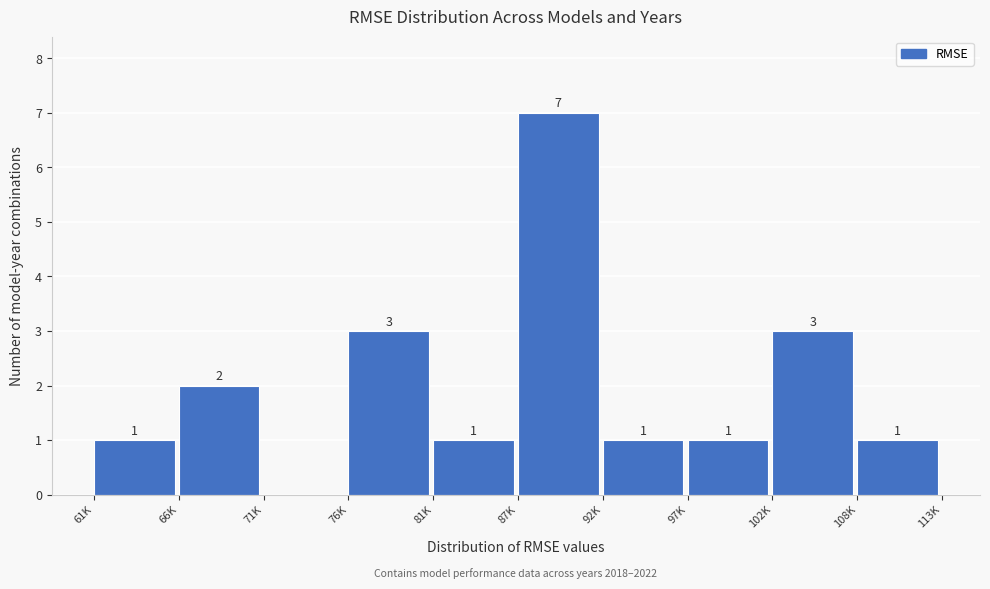

Reading left to right, transcribe all the data shown in this chart.

61K=1	66K=2	71K=0	76K=3	81K=1	87K=7	92K=1	97K=1	102K=3	108K=1